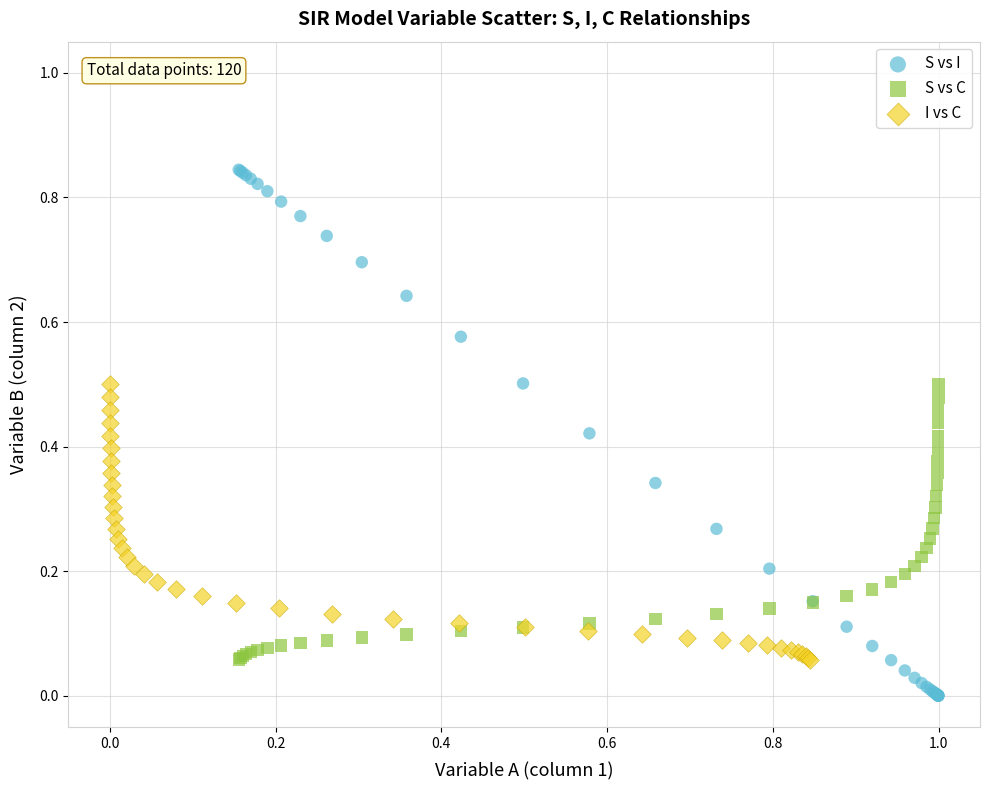

Which series reaches the maximum Y coordinate?

S vs I